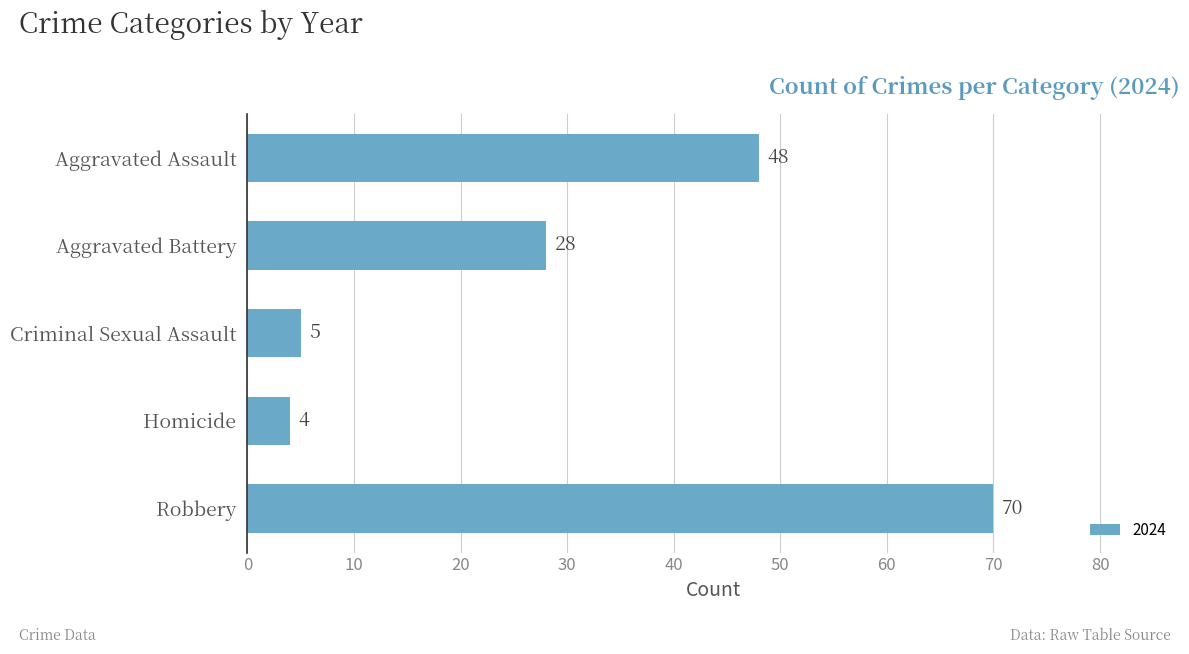

Read the value at Aggravated Battery, to the nearest 10.

30